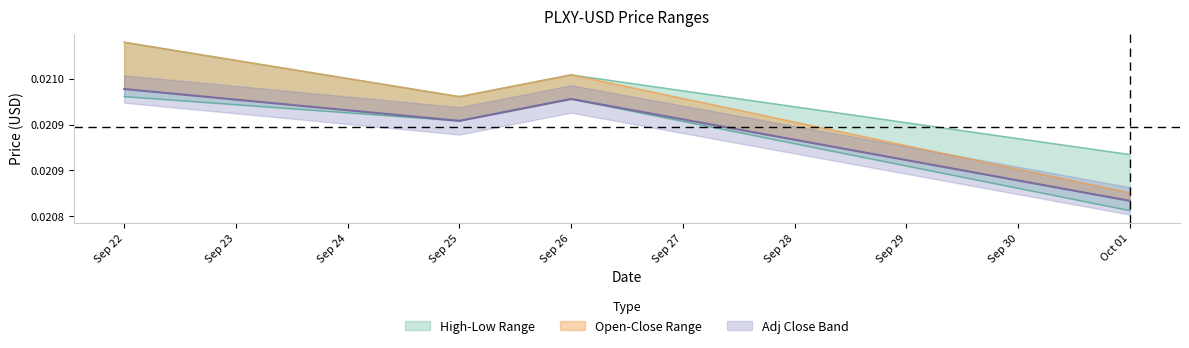

What is the label of the 1st point from the right?

Oct 01